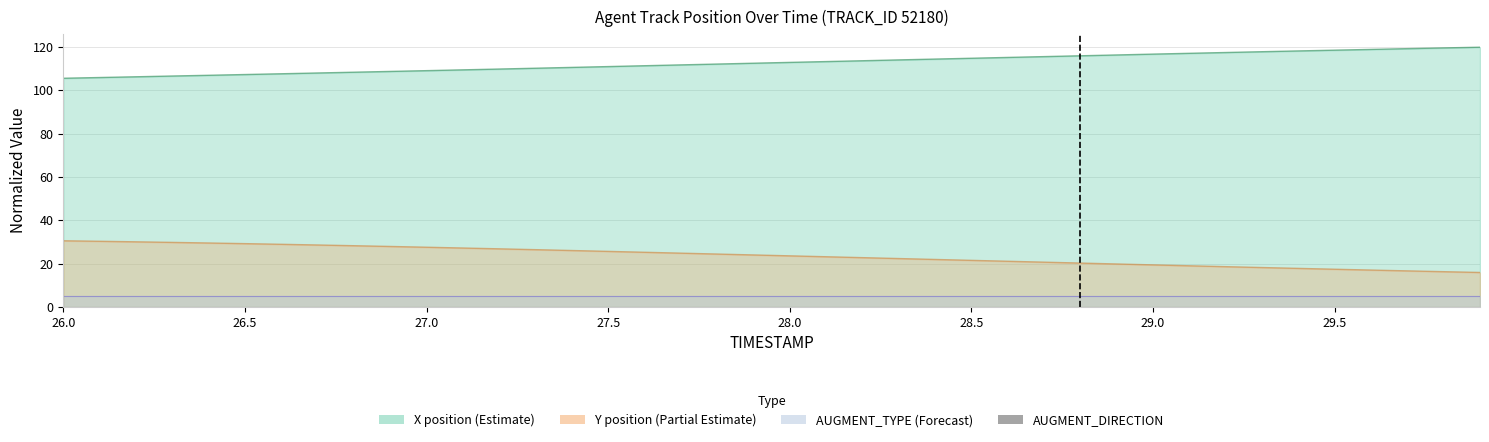

Reading left to right, what are all the values shown in this chart?

X: 105.5	105.8	106.2	106.5	106.9	107.2	107.6	107.9	108.3	108.7	109.0	109.4	109.8	110.1	110.5	110.9	111.3	111.7	112.1	112.4	112.8	113.2	113.6	114.0	114.3	114.7	115.1	115.5	115.9	116.2	116.6	117.0	117.4	117.8	118.1	118.5	118.8	119.2	119.5	119.8
Y: 30.5	30.3	30.0	29.8	29.5	29.2	28.9	28.6	28.2	27.9	27.5	27.2	26.8	26.4	26.0	25.6	25.2	24.8	24.4	24.0	23.6	23.1	22.7	22.3	21.9	21.5	21.1	20.6	20.2	19.8	19.4	19.0	18.6	18.2	17.8	17.4	17.0	16.6	16.2	15.9